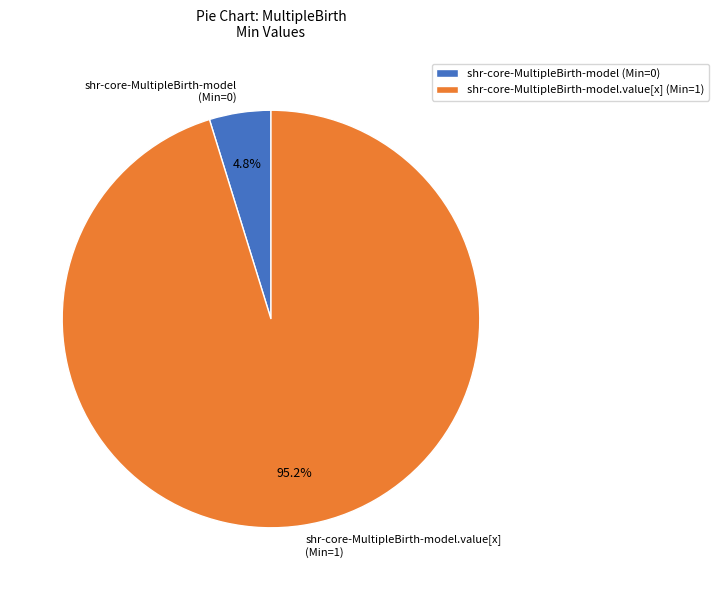

Does any single category account for the majority?

Yes